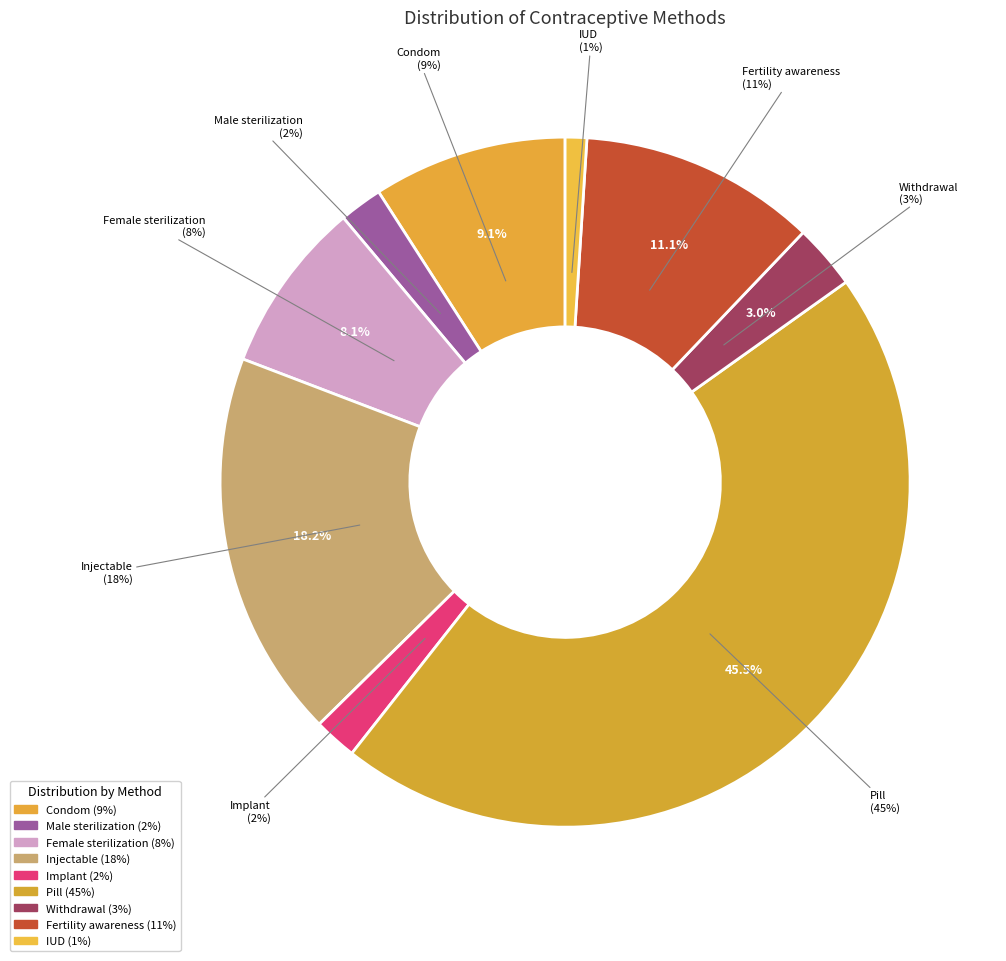

To the nearest percent, what is the average slice percentage?

11%